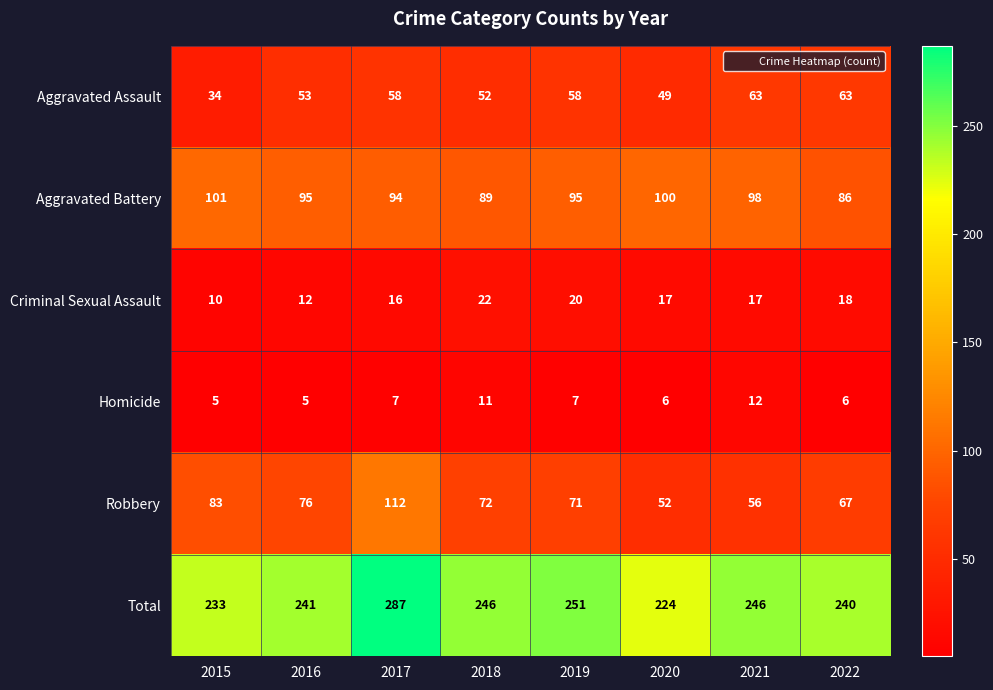

Read the Homicide value at 2016.

5